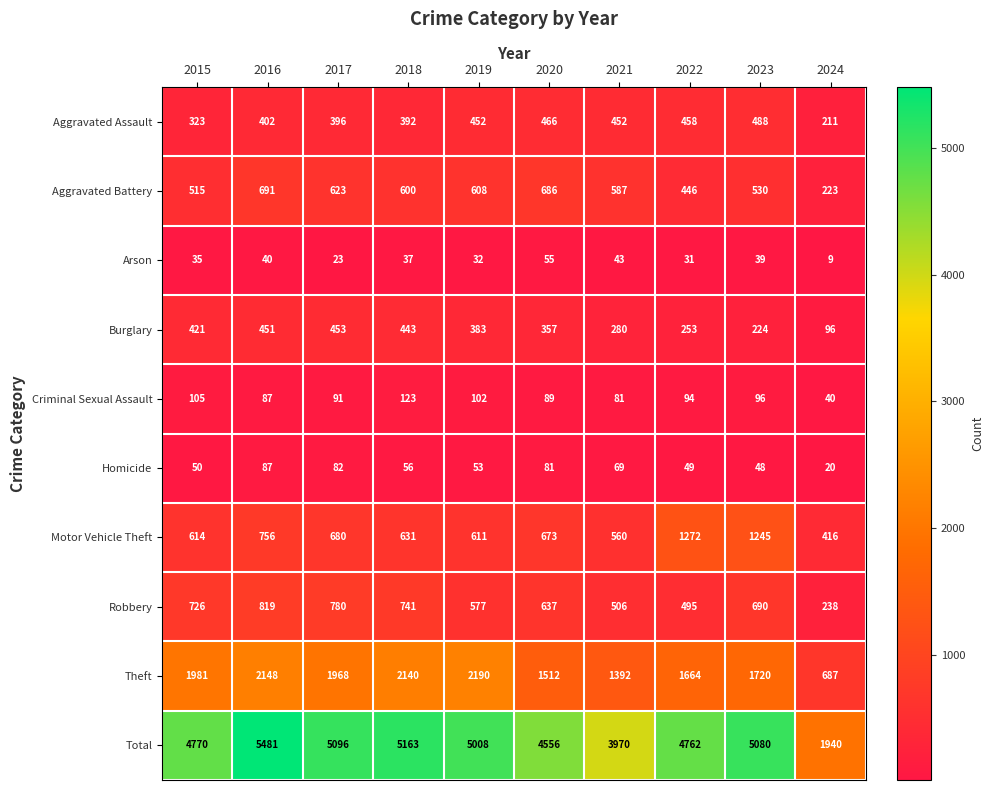

Is it true that Aggravated Battery equals 367 at 2021?

False